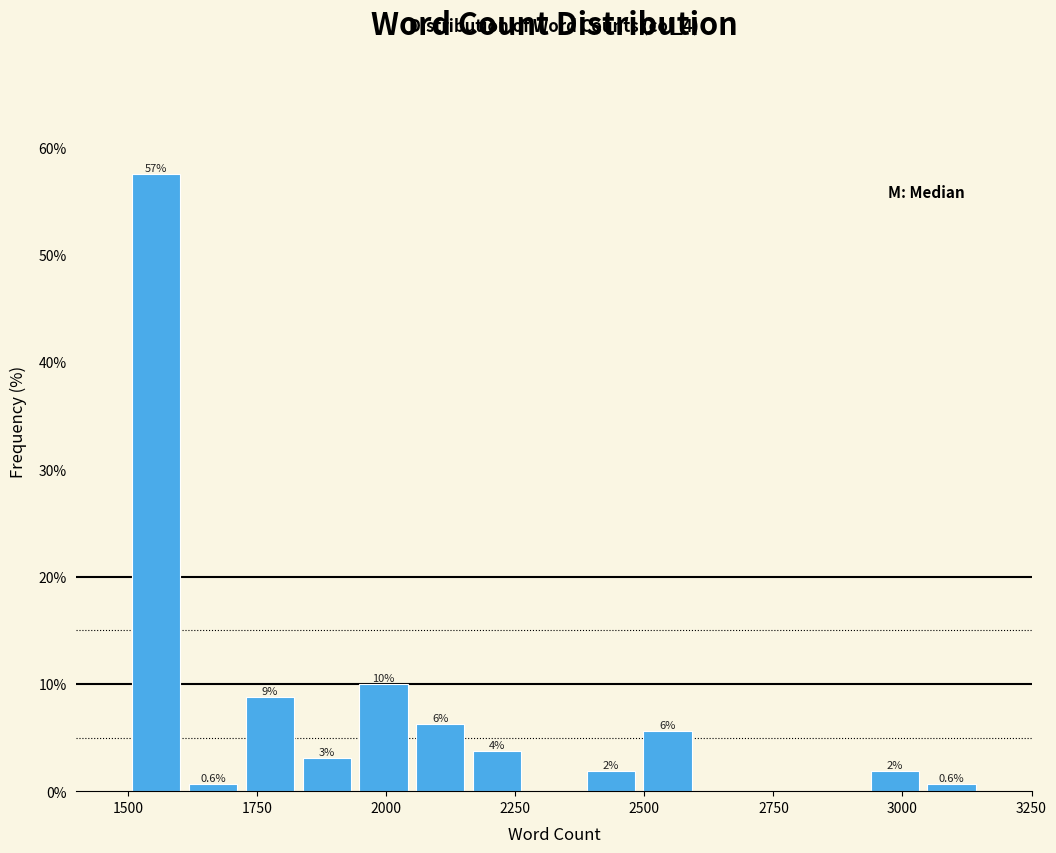

Read against the x-axis, roughly where is the centre of the tallest bar?

1550